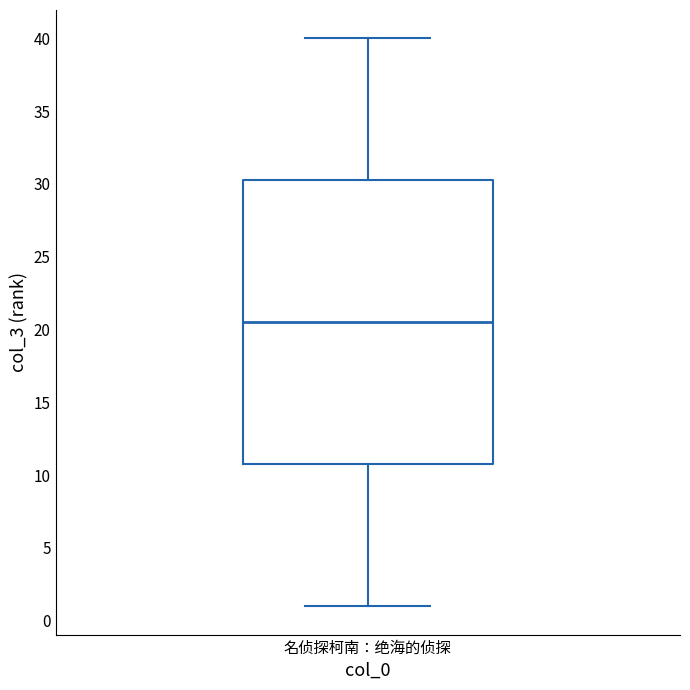

Where does the median line of the box for 名侦探柯南：绝海的侦探 sit on the y-axis? The values are not printed on the chart, so give them approximately, as read against the axis.

20.5